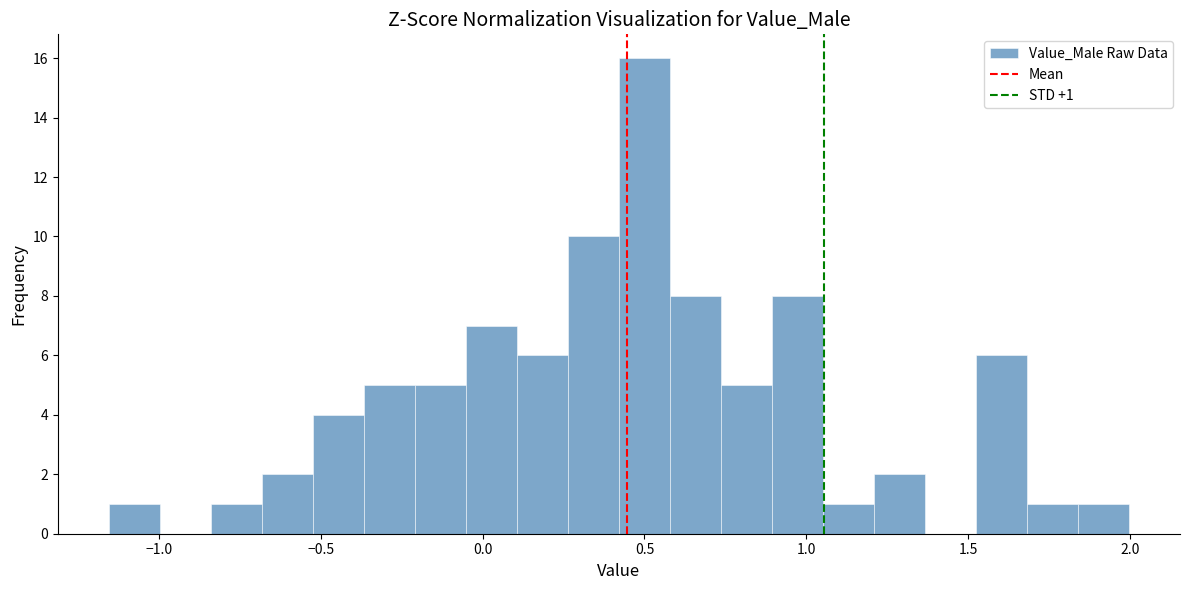

Read against the x-axis, roughly where is the centre of the tallest bar?

0.50